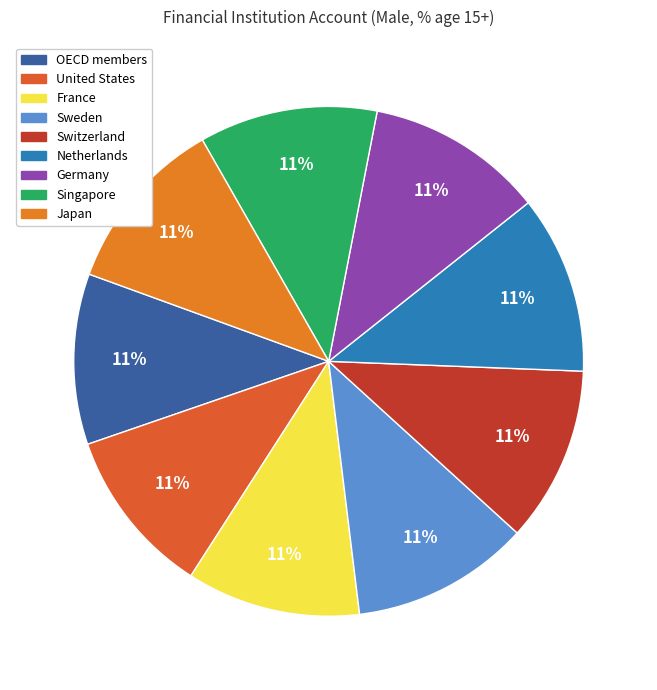

Rank the categories by value from highest to lowest.

Sweden, Netherlands, Singapore, Germany, Japan, Switzerland, France, OECD members, United States